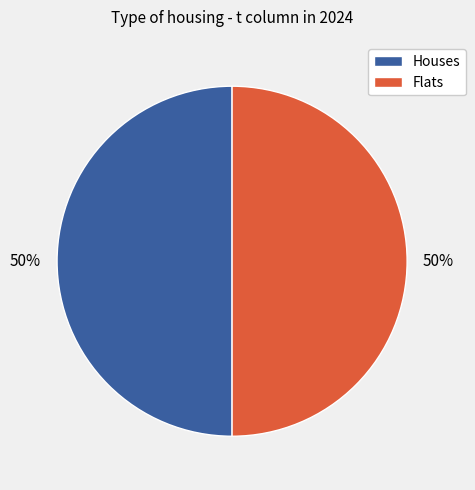

How many segments does this pie chart have?

2